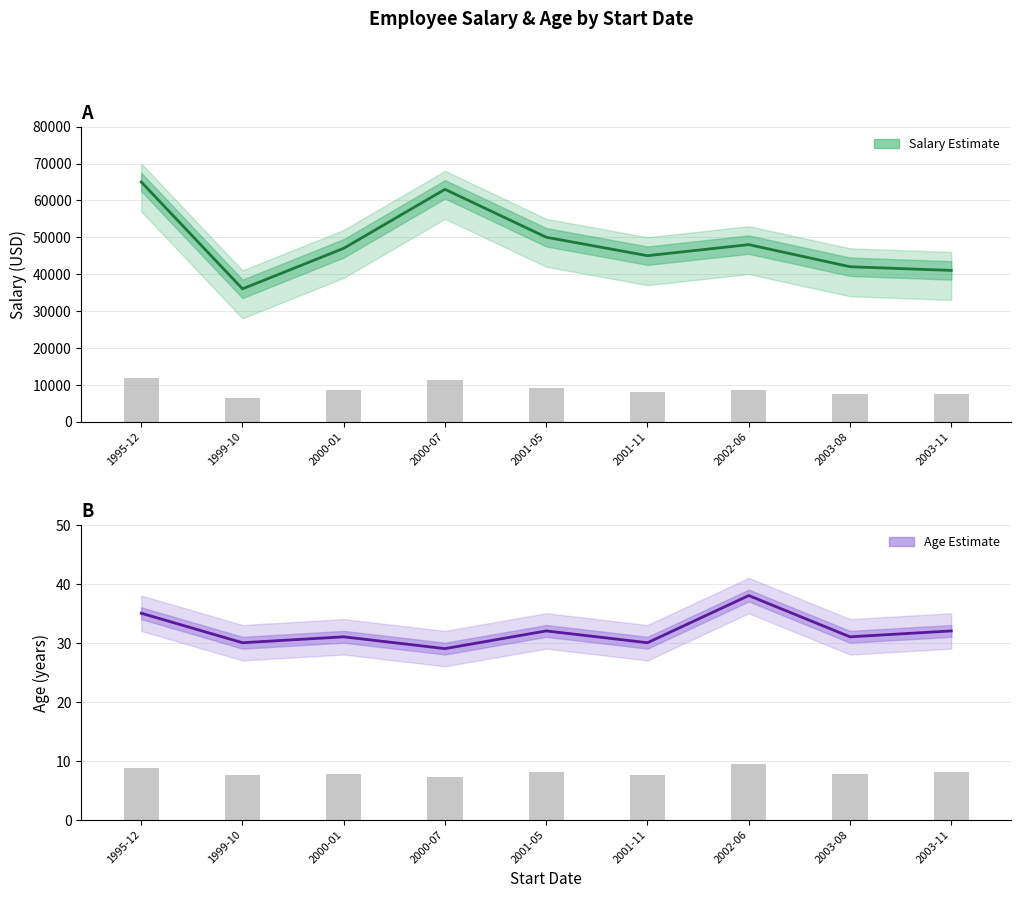

True or false: Age has a value of 12 at 1995-12.

False